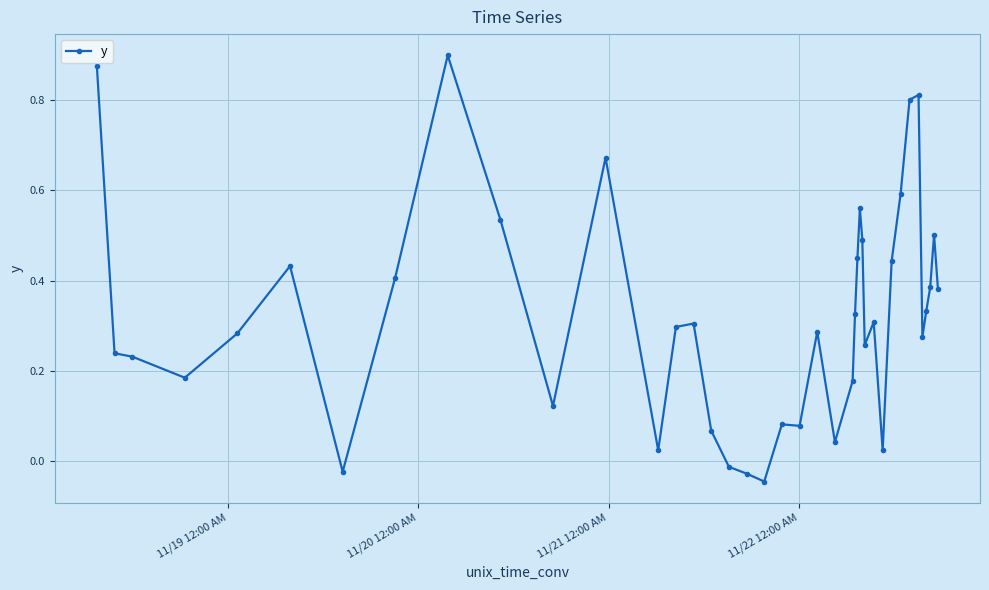

What is the sum of all values?

13.1